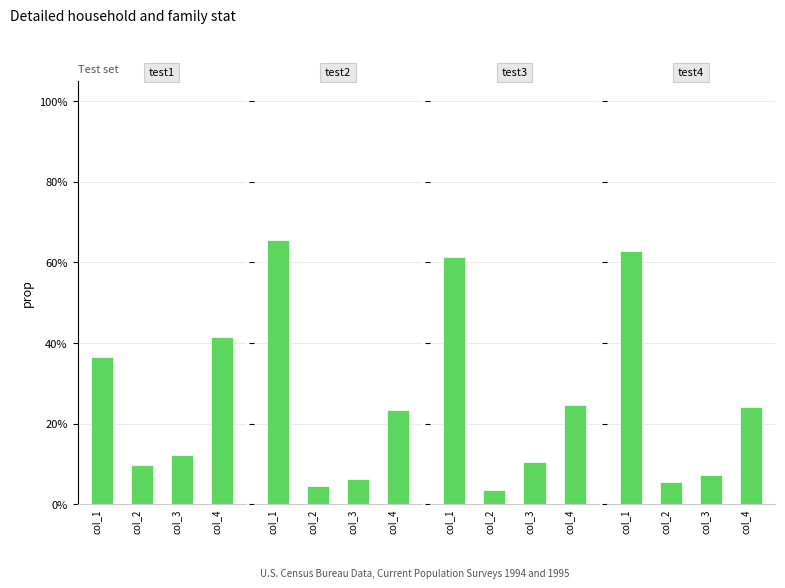

Rank the categories by test4 value from lowest to highest.

col_2, col_3, col_4, col_1